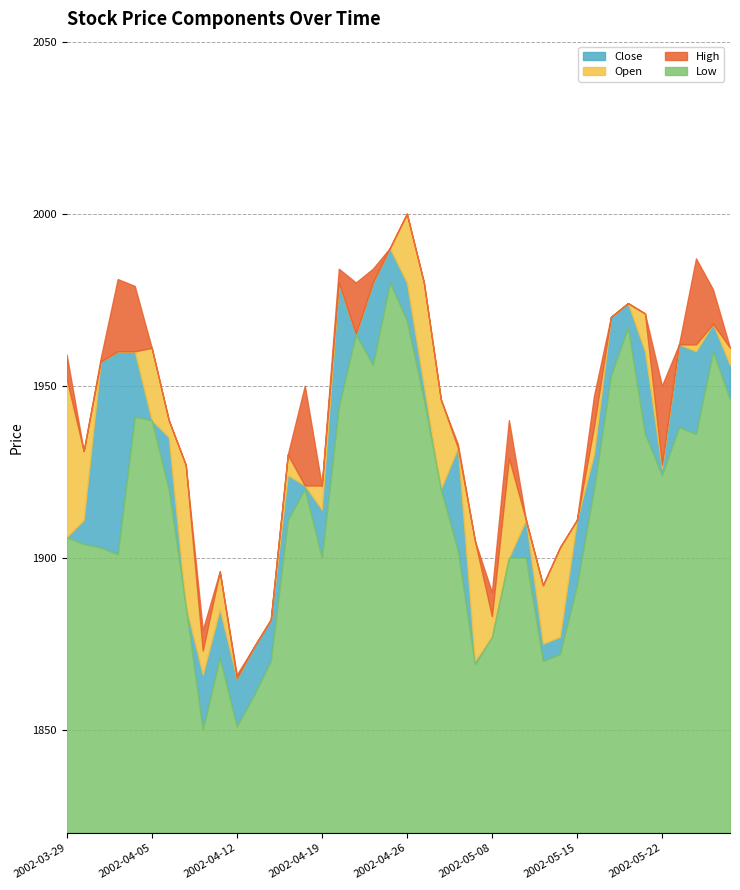

What is the maximum value for Low?

160